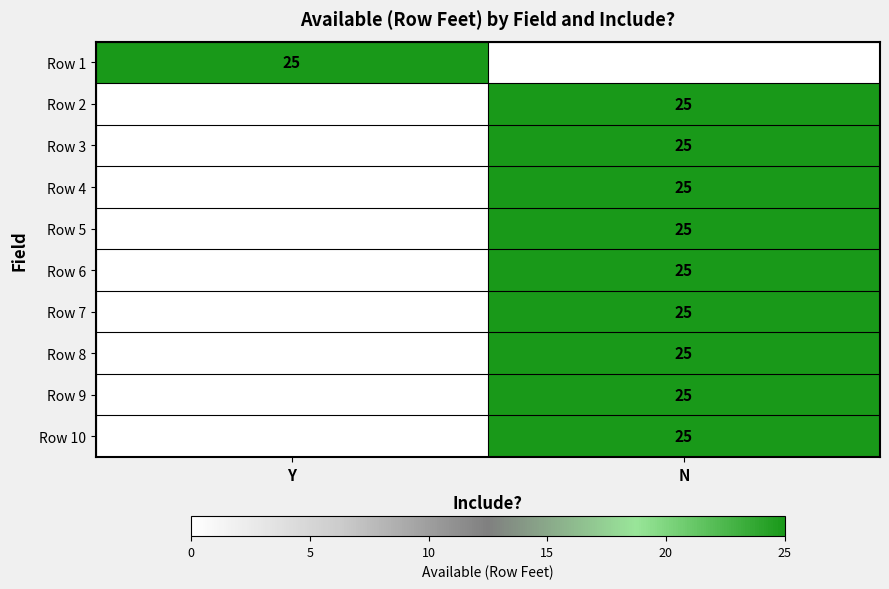

True or false: Row 6 has a value of 41 at N.

False